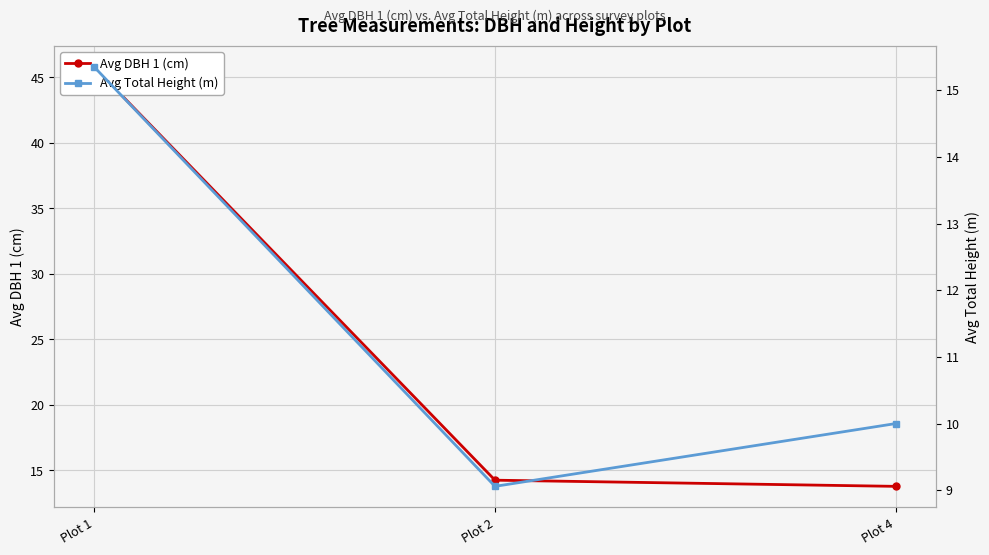

Rank the series by their maximum value, from lowest to highest.

Avg Total Height (m), Avg DBH 1 (cm)